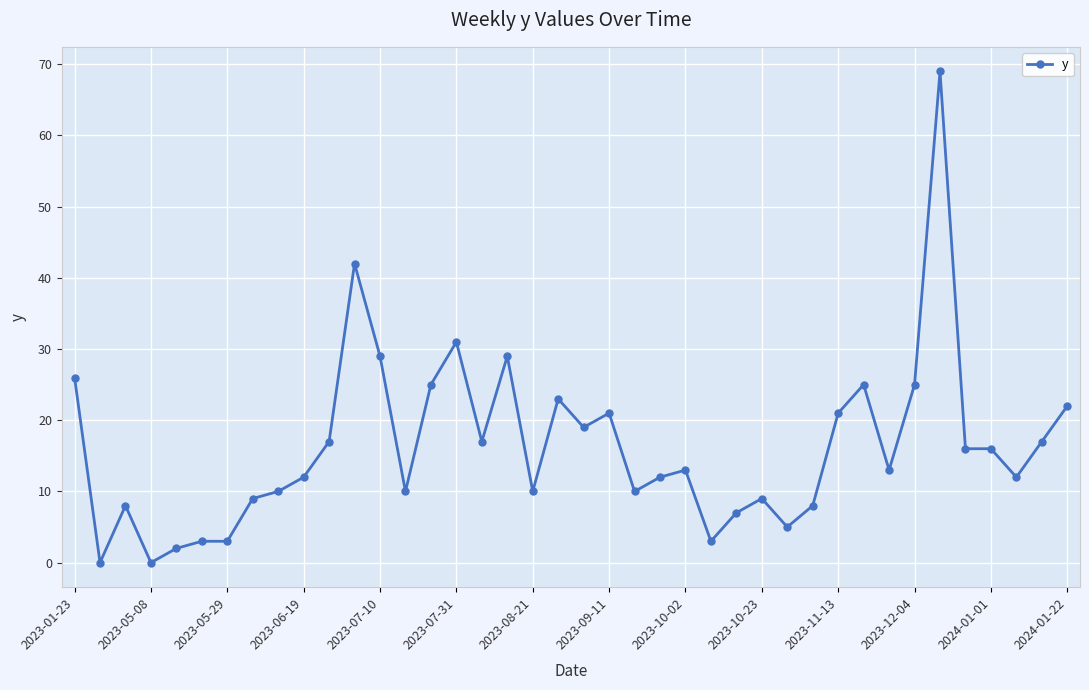

What is the value of the 28th point from the left?

9